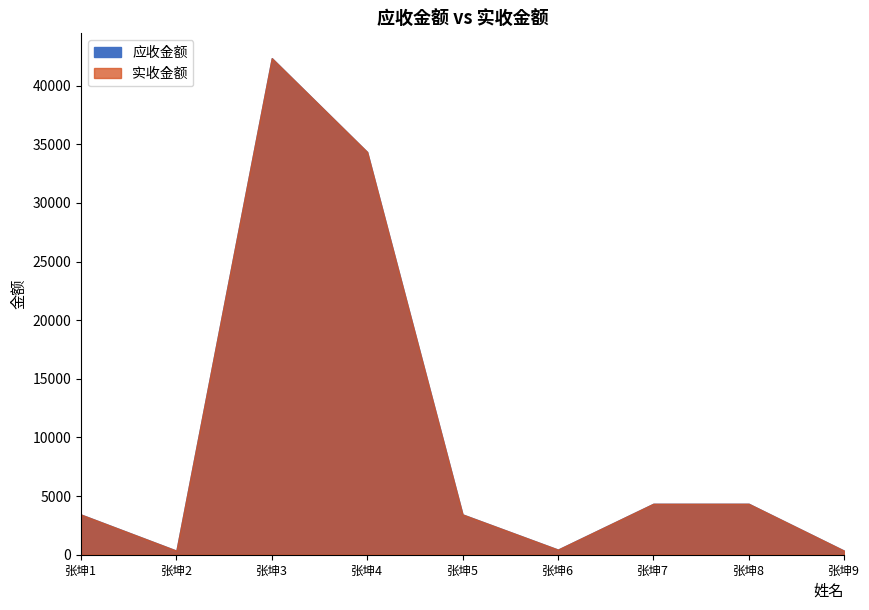

Reading left to right, list all the values displayed in this chart.

应收金额: 3423	343	42343	34343	3434	434	4343	4344	343
实收金额: 3423	343	42343	34343	3434	434	4343	4344	343